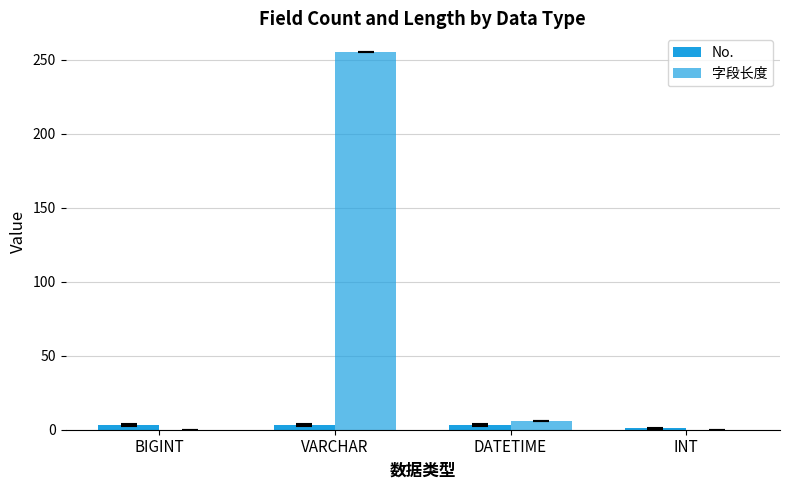

Reading left to right, transcribe all the data shown in this chart.

No.: BIGINT=3	VARCHAR=3	DATETIME=3	INT=1
字段长度: BIGINT=0	VARCHAR=255	DATETIME=6	INT=0